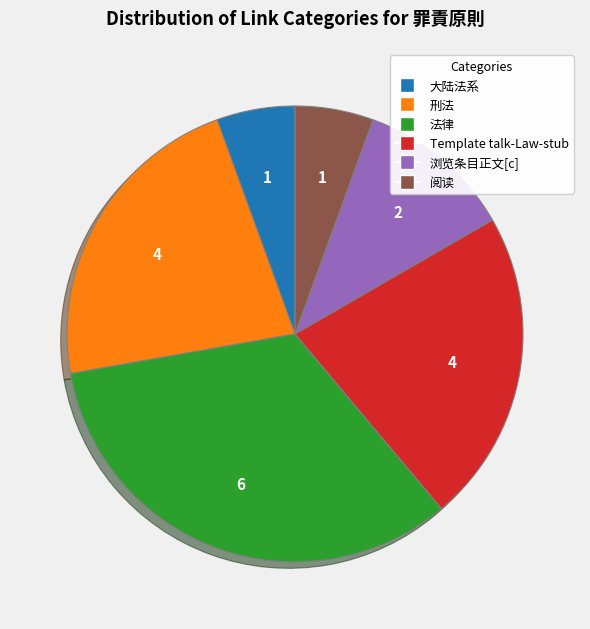

Does any single category account for the majority?

No